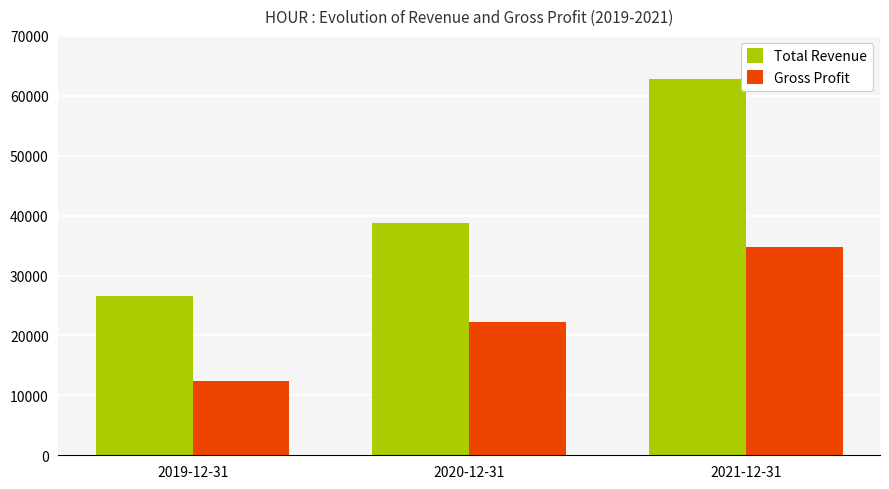

What is the difference between the highest and lowest values at 2021-12-31?

28000